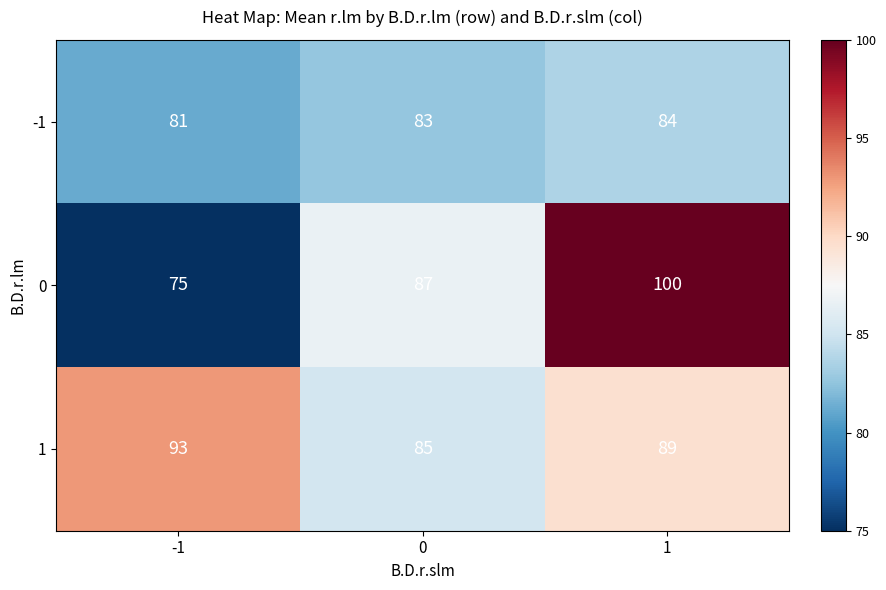

What is the sum of the -1 values at 1 and 0?

167